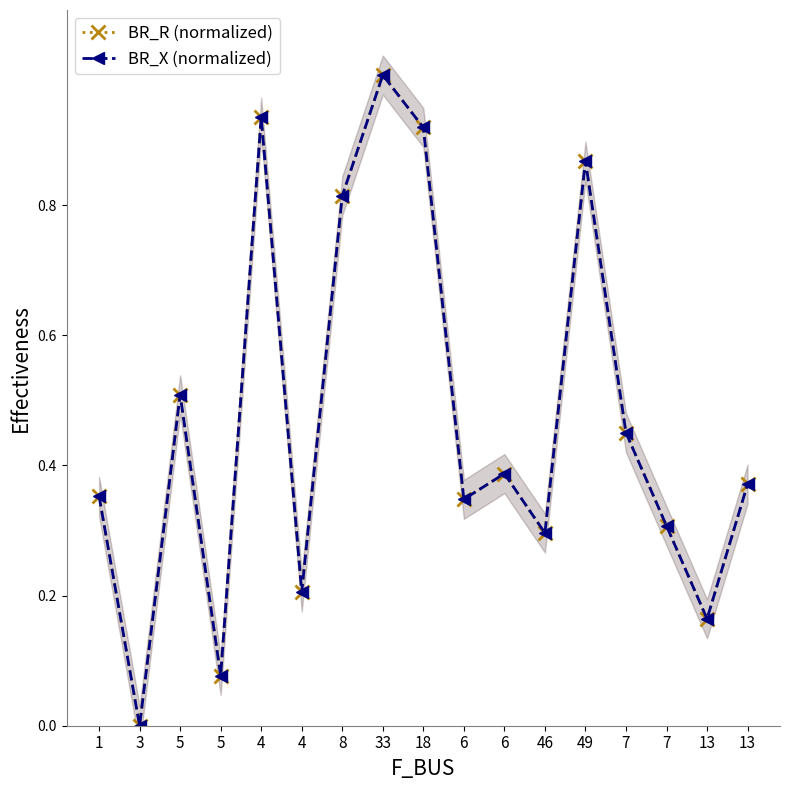

The value of BR_R (normalized) at 4 is 0.1. True or false?

False